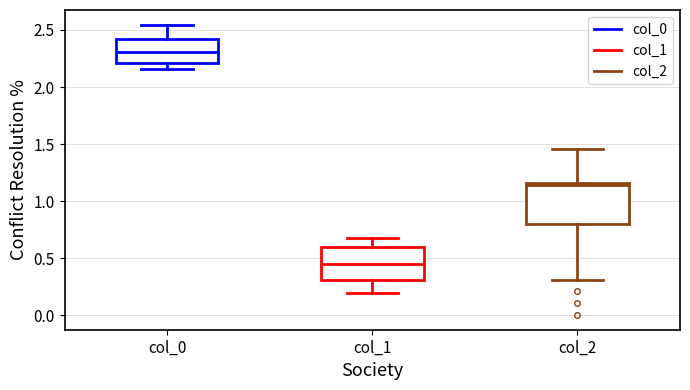

Comparing the boxes themselves (not the whiskers), which one is the tallest?

col_2